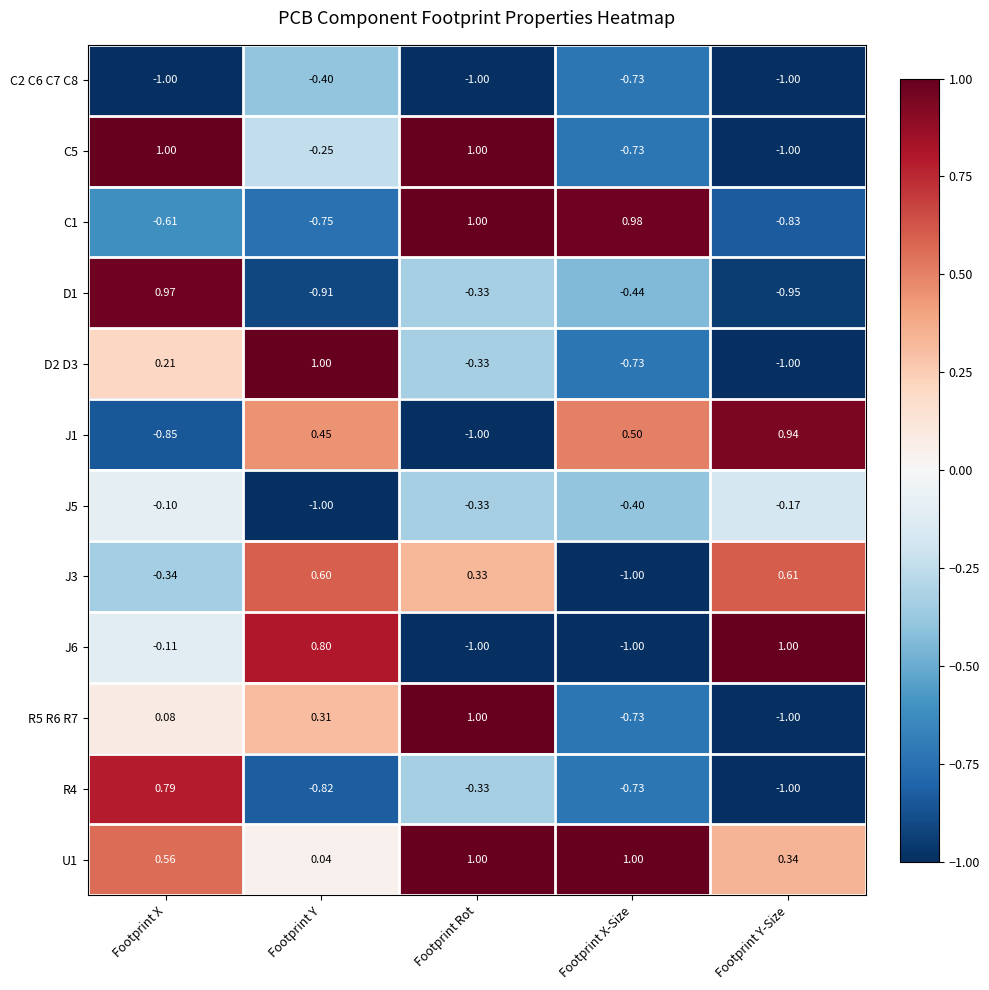

At which category is the sum across all series the highest?

Footprint X